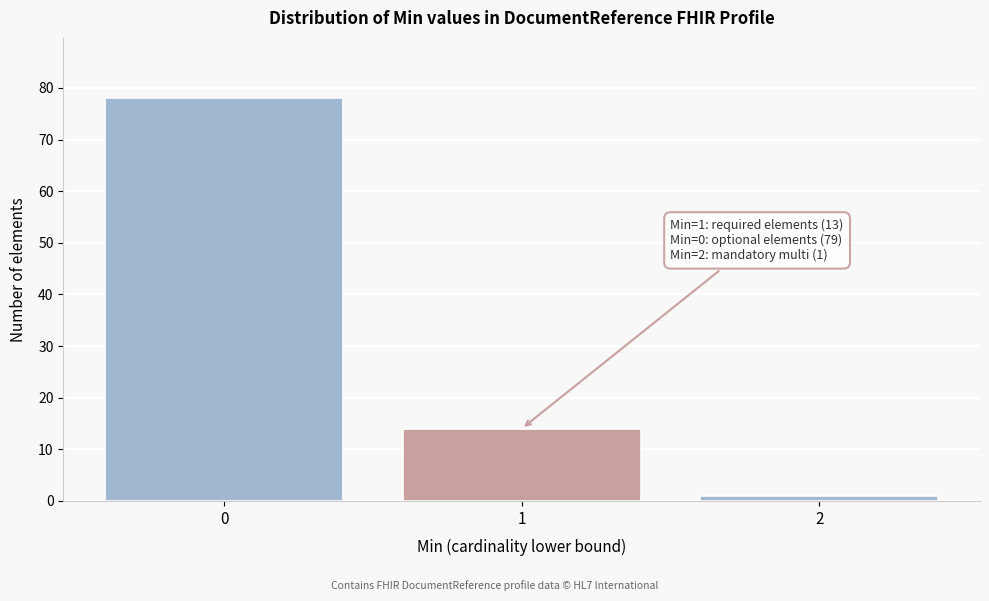

Reading right to left, transcribe all the data shown in this chart.

2=1	1=14	0=78